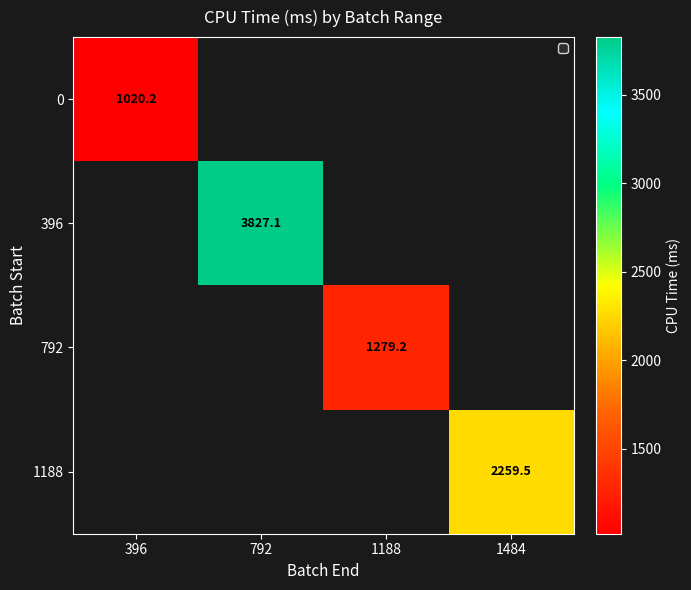

Is the value of 792 at 396 greater than the value of 396 at 1188?

No